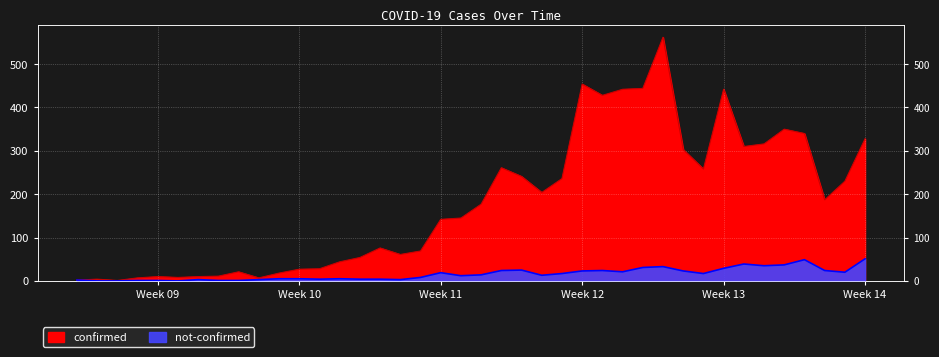

Which series has the largest range (max minus min)?

confirmed